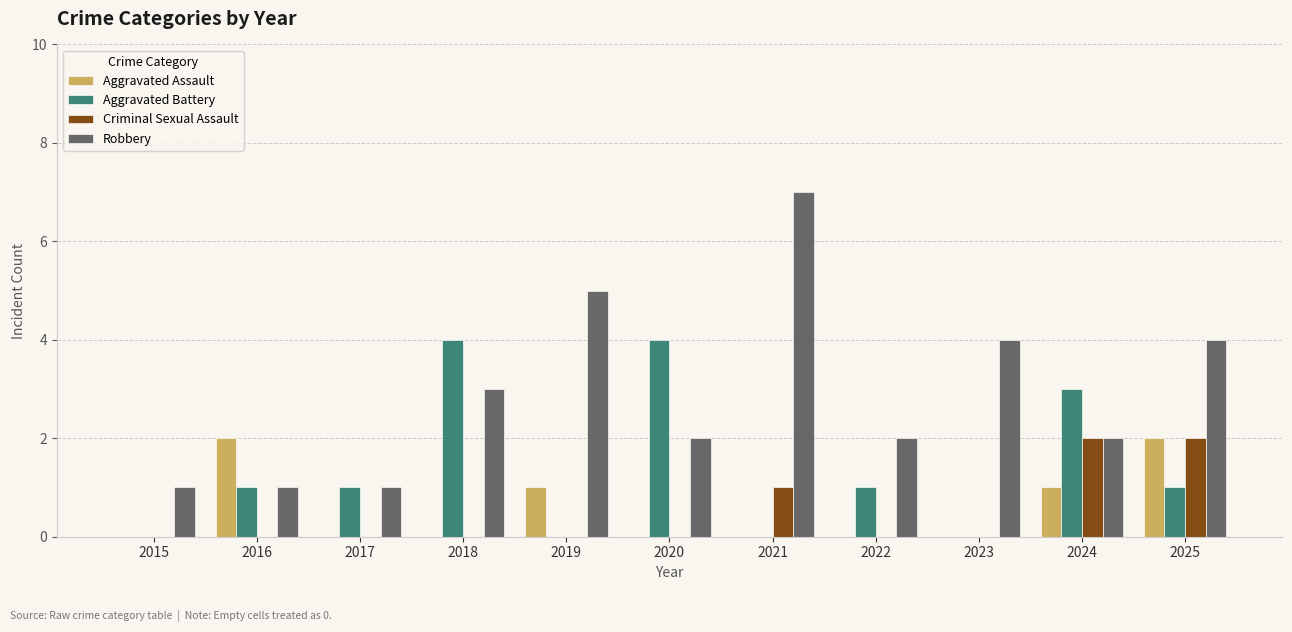

Which series has the largest total across all categories?

Robbery